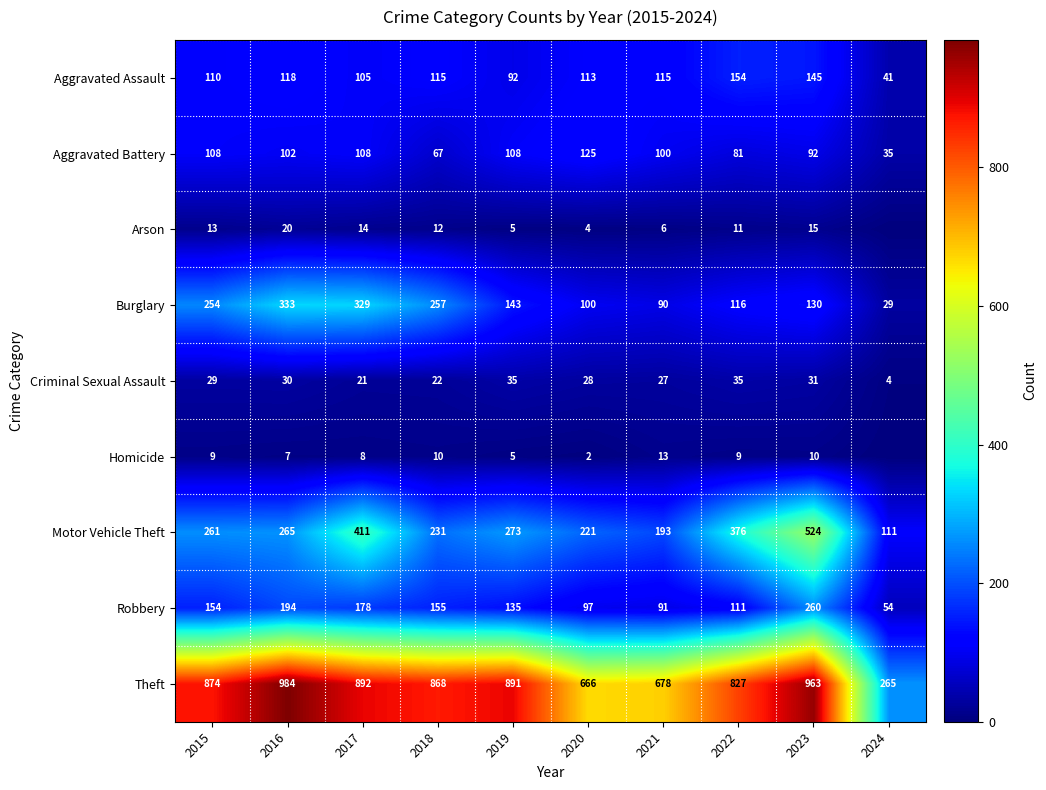

What is the highest value of the Robbery series?

260